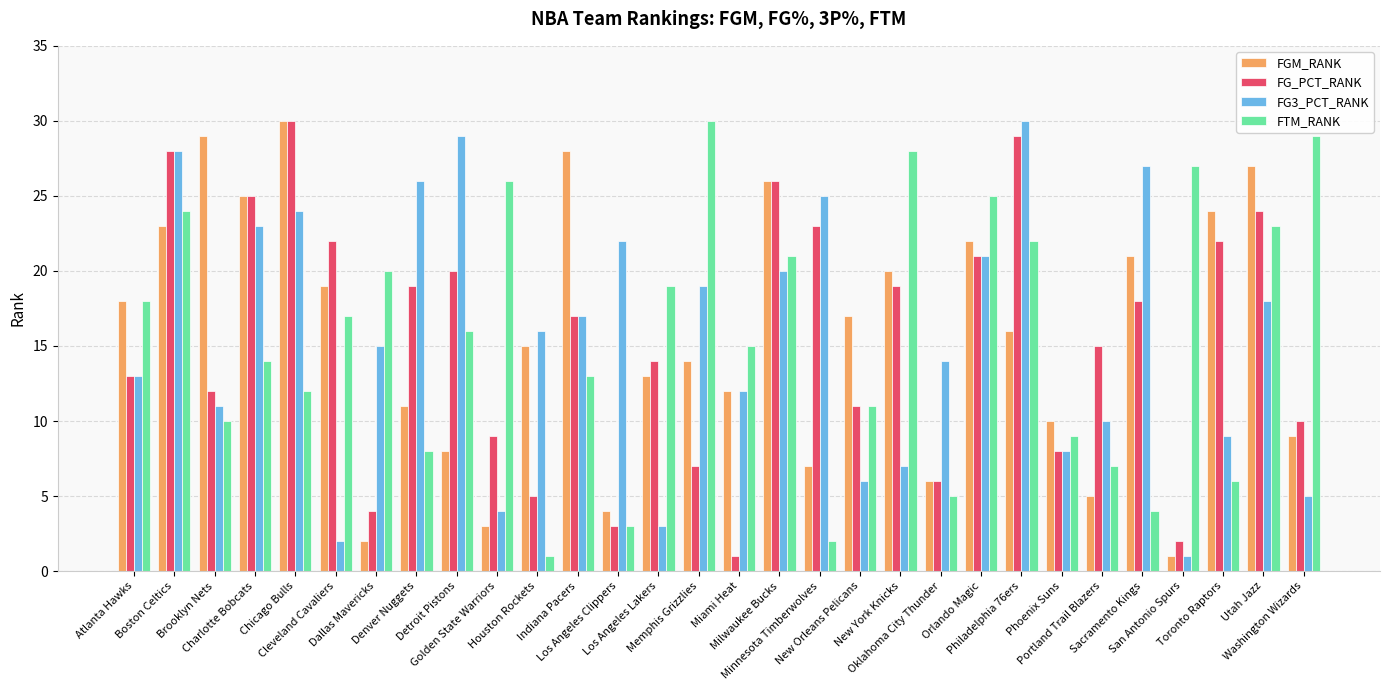

At how many categories does at least one series exceed 9?

30